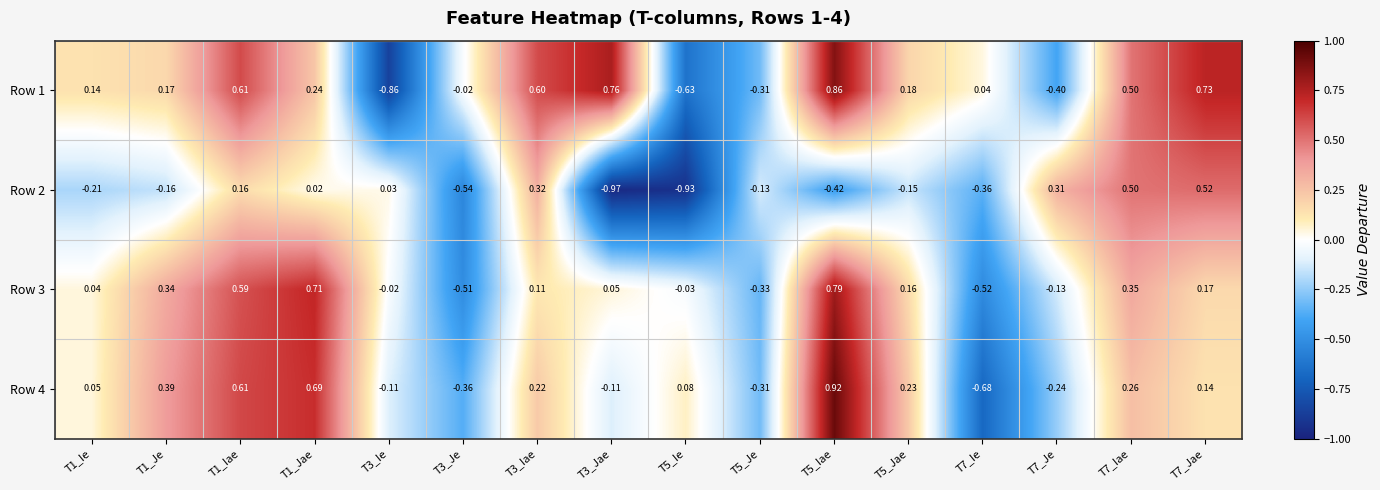

Is the value of Row 2 at T1_Iae greater than the value of Row 4 at T1_Ie?

Yes